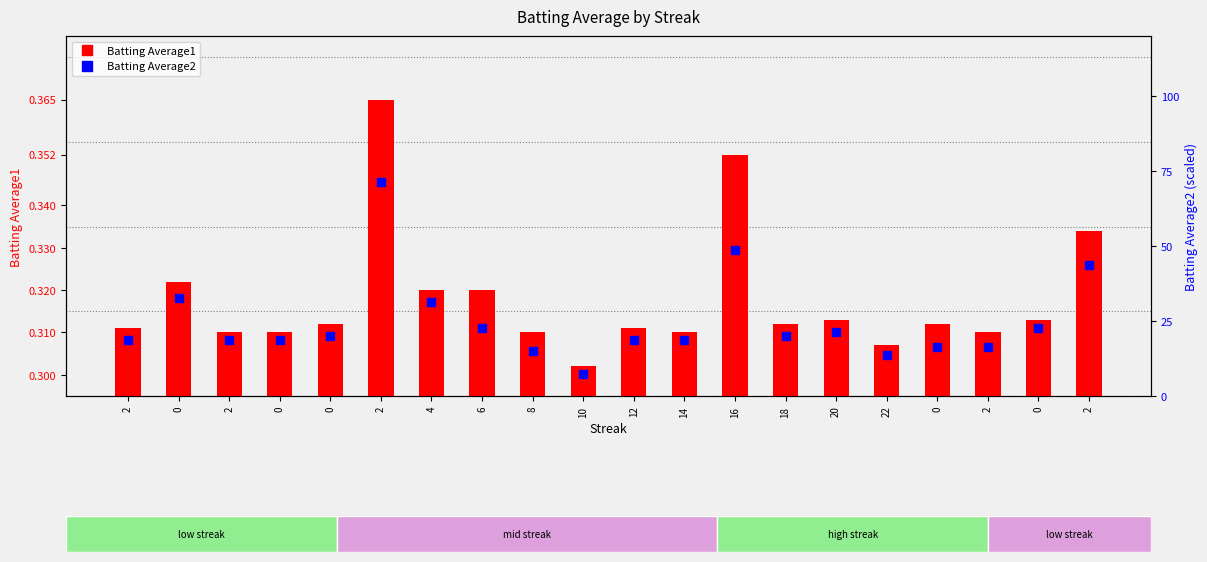

Which series has the largest total across all categories?

Batting Average2